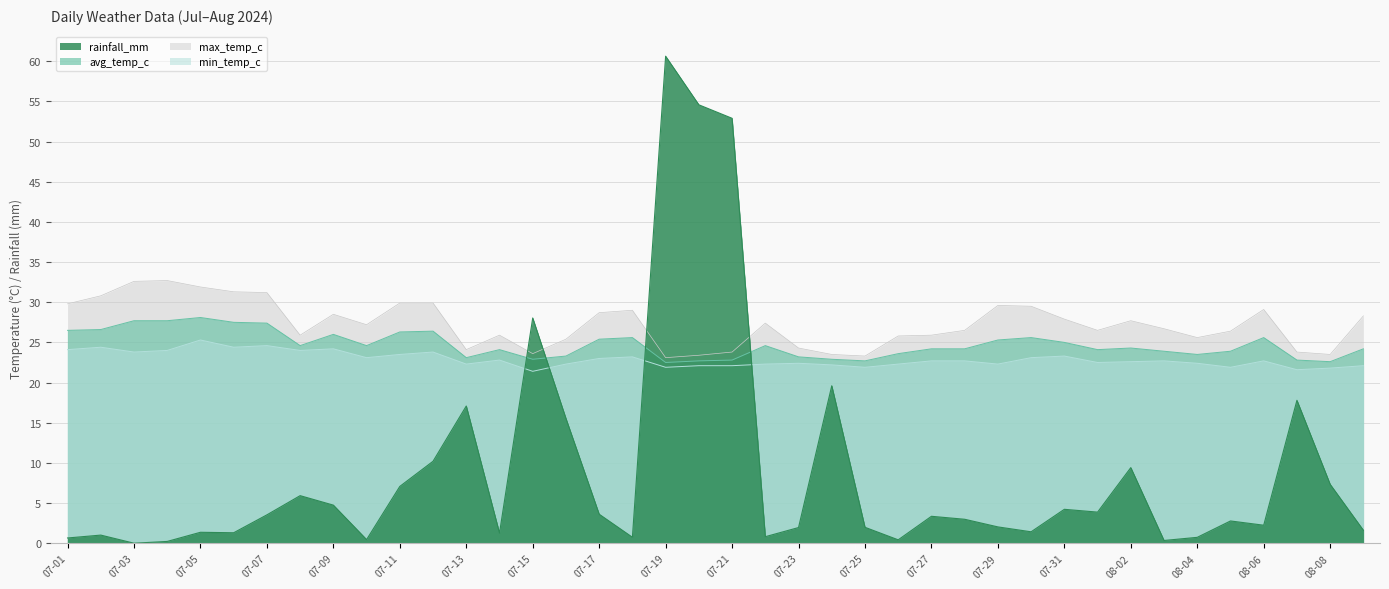

Which series has the widest spread of values?

rainfall_mm